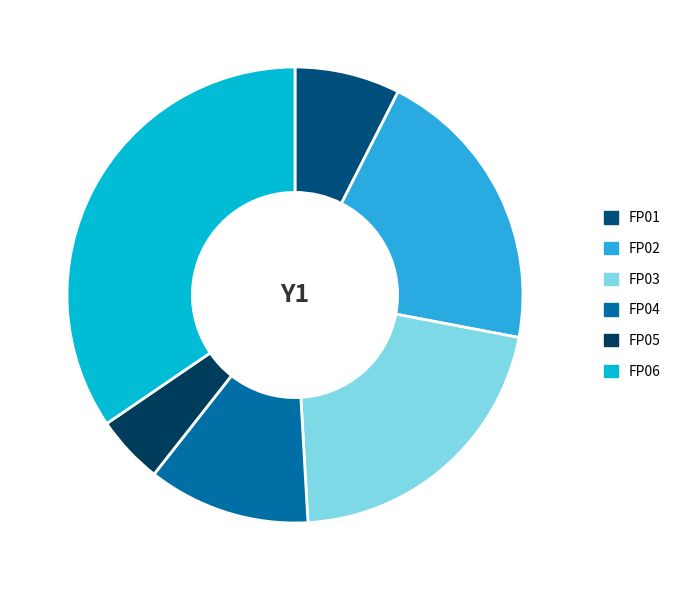

True or false: FP06 accounts for 23% of the total.

False